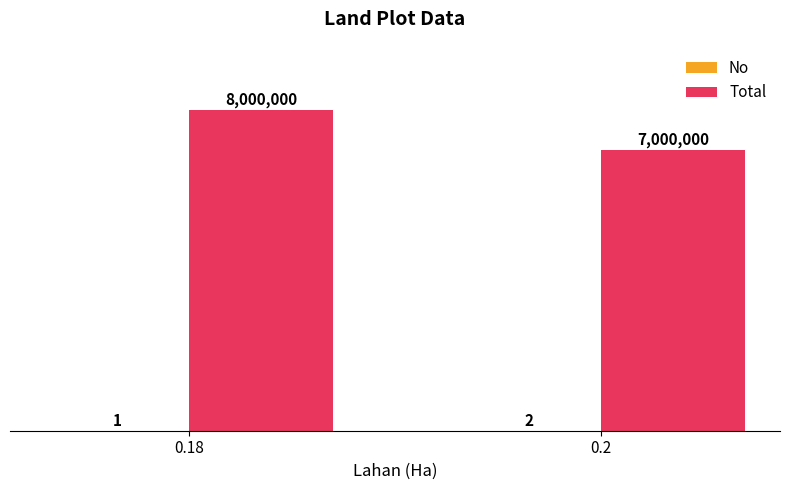

List the series in order of their peak value, highest first.

Total, No